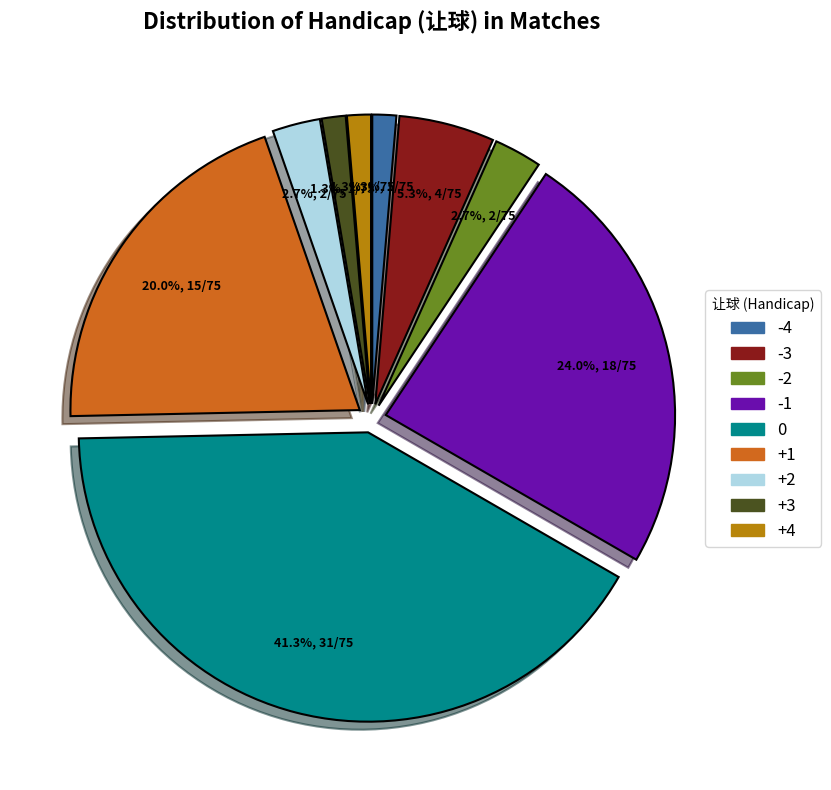

To the nearest percent, what portion does -1 represent?

24%